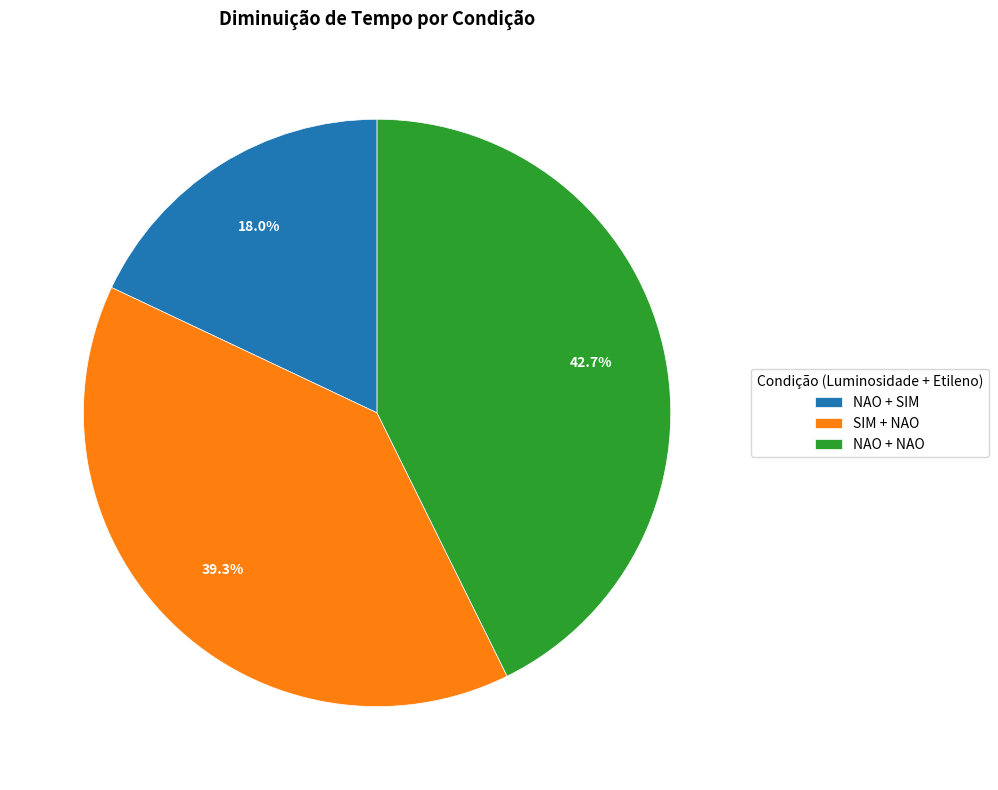

Count the number of slices in the pie.

3